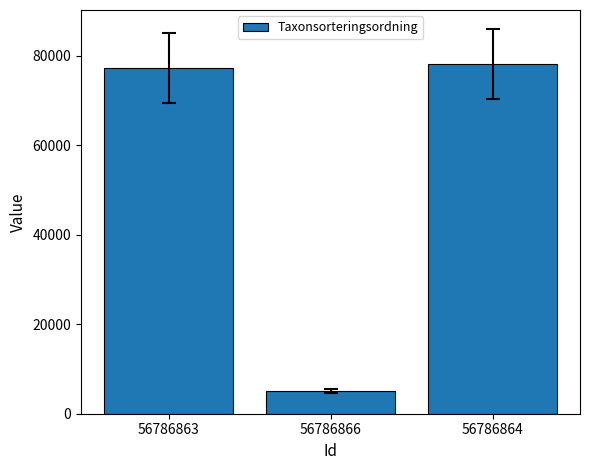

The chart shows a value of 8637 at 56786866. True or false?

False